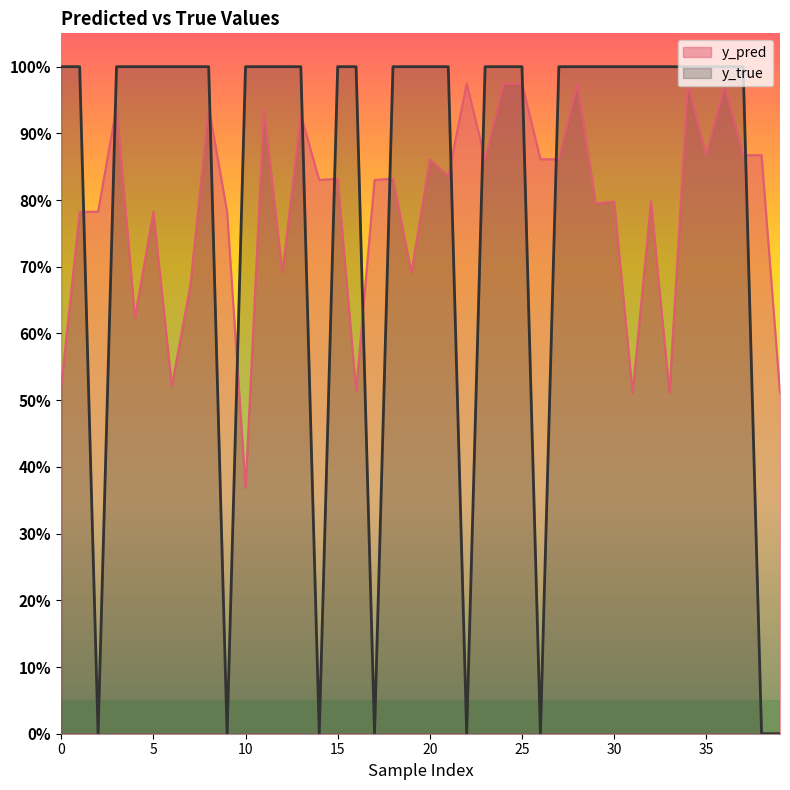

Is the value of y_true at 34 greater than the value of y_pred at 26?

Yes